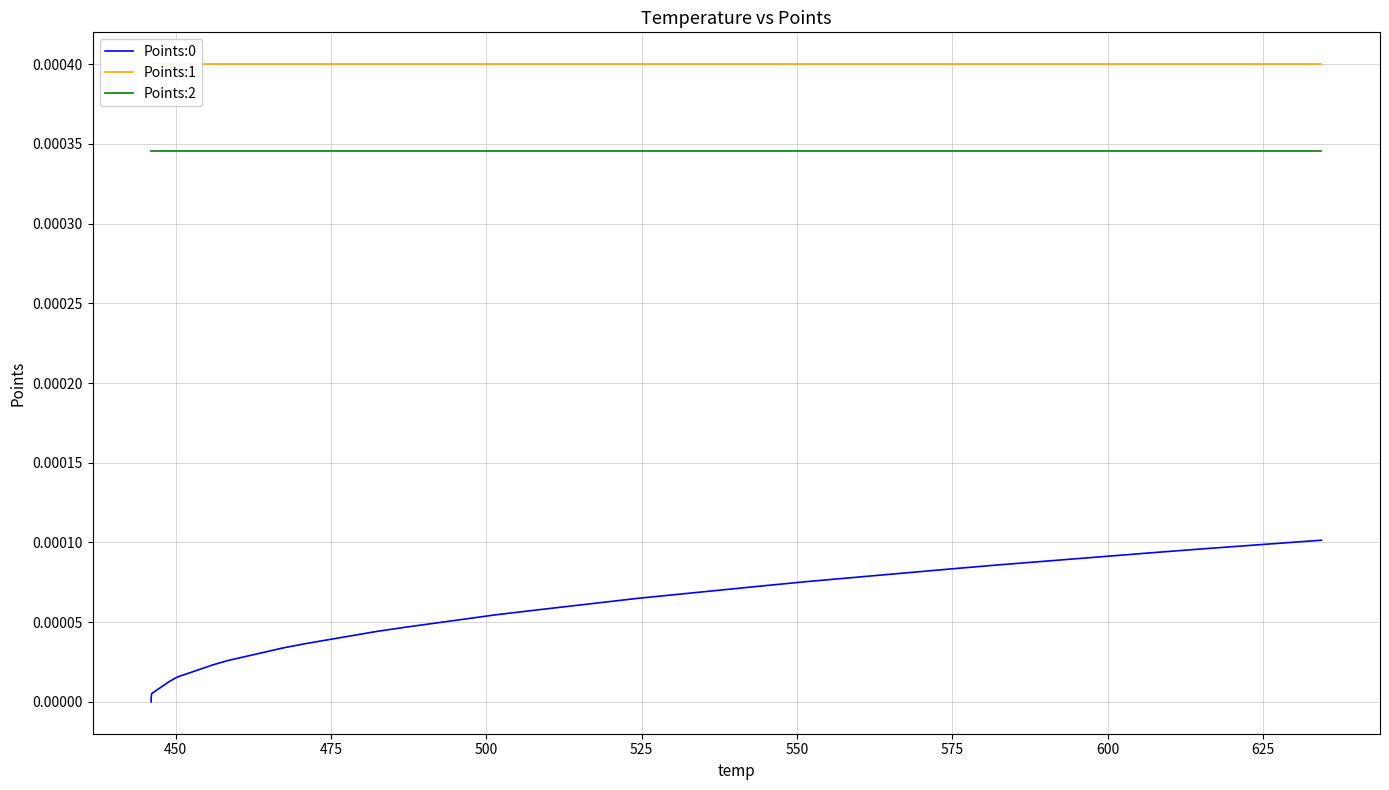

Is the value of Points:0 at 13 greater than the value of Points:1 at 29?

No